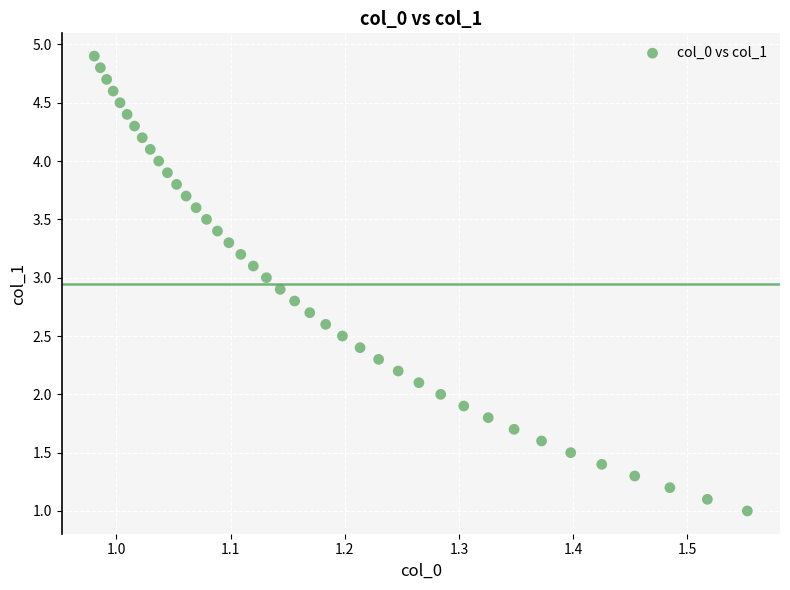

What is the range of Y values (max minus min)?

3.9